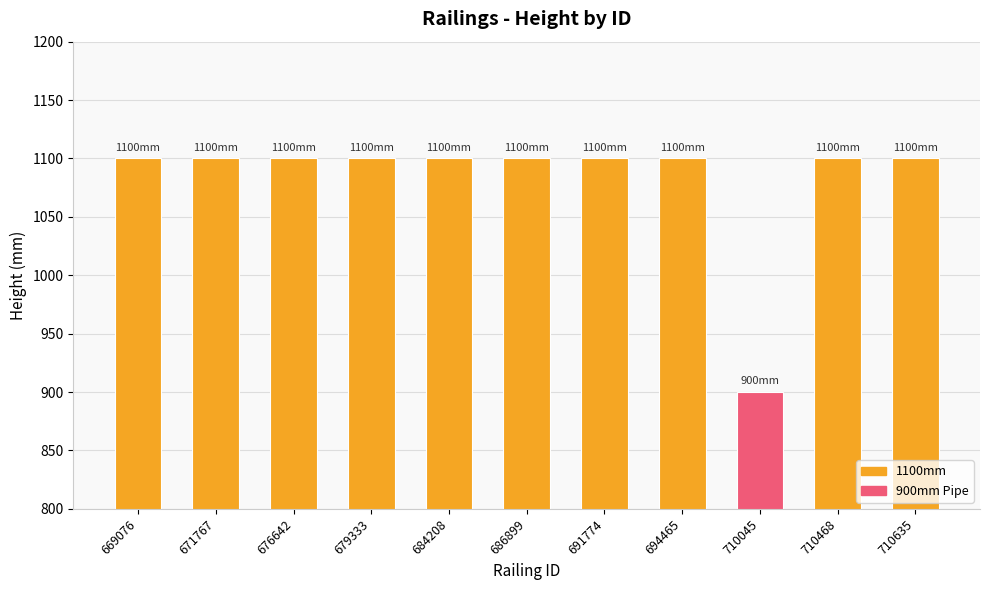

What value does the data have at 694465?

1100